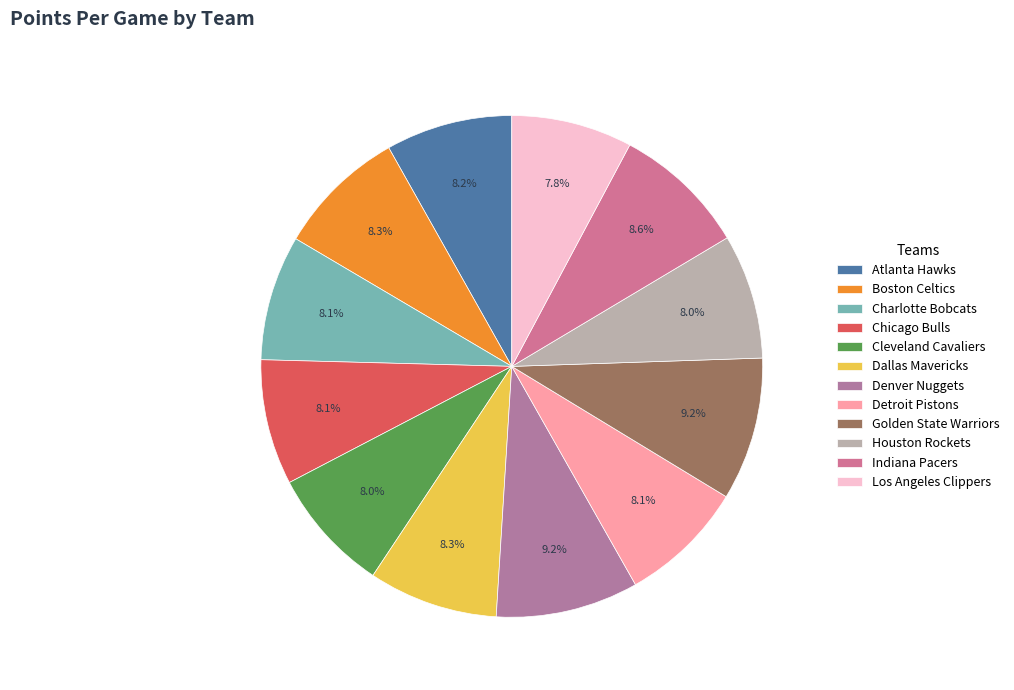

True or false: Dallas Mavericks accounts for 1% of the total.

False